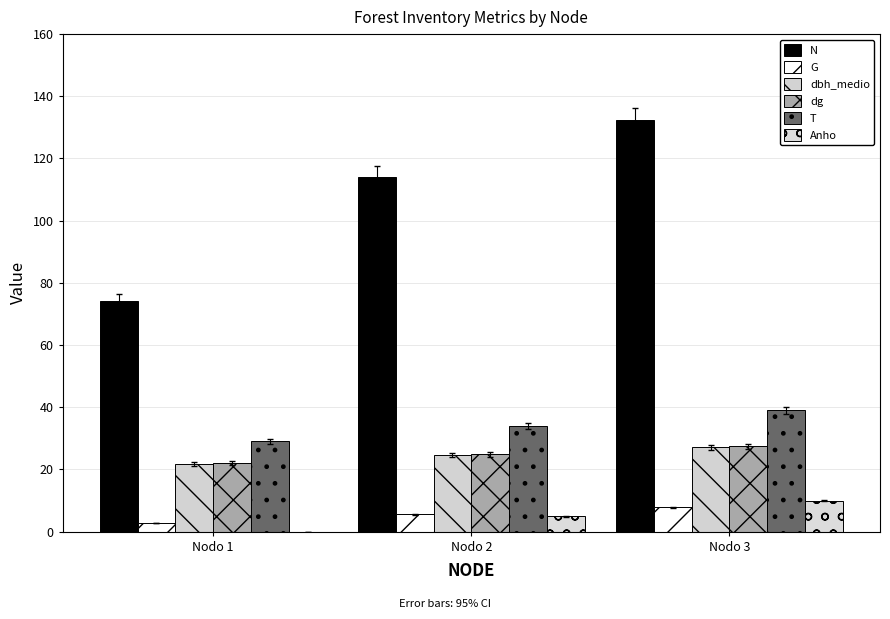

Reading left to right, what are all the values shown in this chart?

N: 74.3	114.1	132.3
G: 2.9	5.5	7.8
dbh_medio: 21.8	24.6	27.2
dg: 22.1	24.8	27.4
T: 29.0	34.0	39.0
Anho: 0.0	5.0	10.0